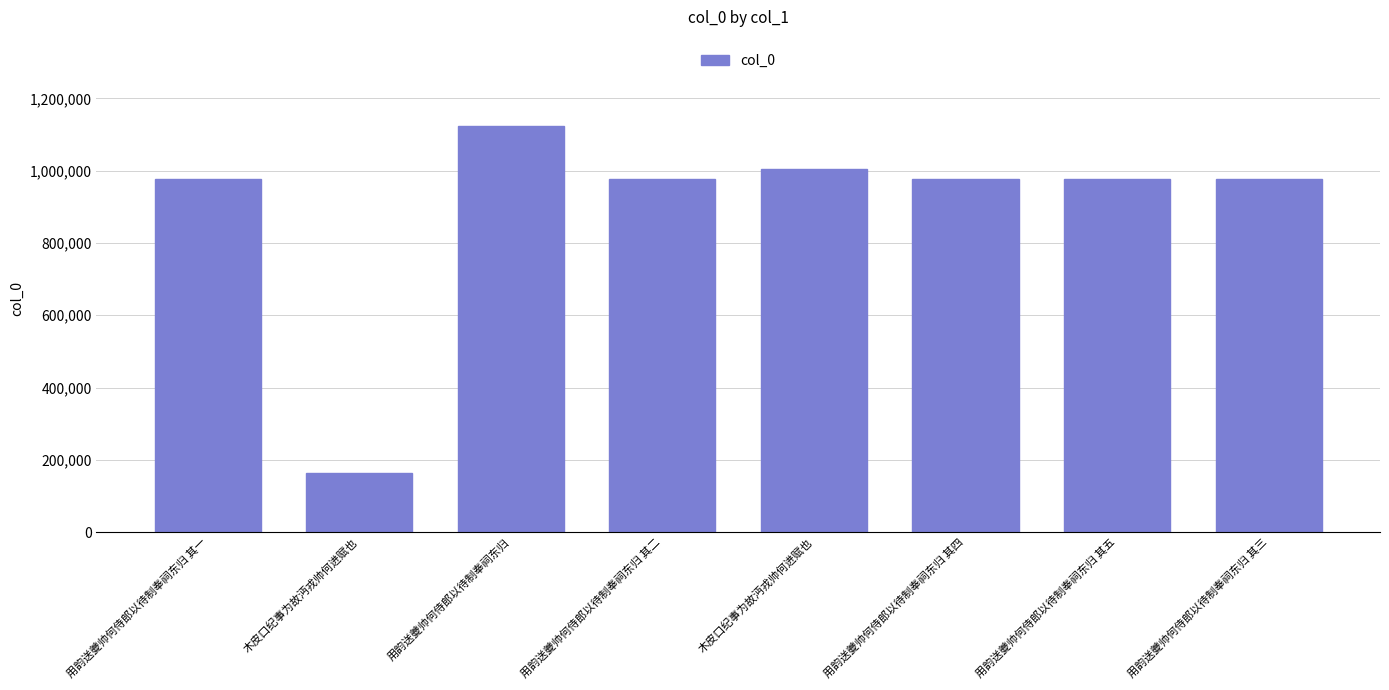

List the labels in order of value, smallest first.

木皮口纪事为故沔戎帅何进赋也, 用韵送夔帅何侍郎以待制奉祠东归 其一, 用韵送夔帅何侍郎以待制奉祠东归 其三, 用韵送夔帅何侍郎以待制奉祠东归 其二, 用韵送夔帅何侍郎以待制奉祠东归 其四, 用韵送夔帅何侍郎以待制奉祠东归 其五, 木皮口纪事为故沔戎帅何进赋也, 用韵送夔帅何侍郎以待制奉祠东归